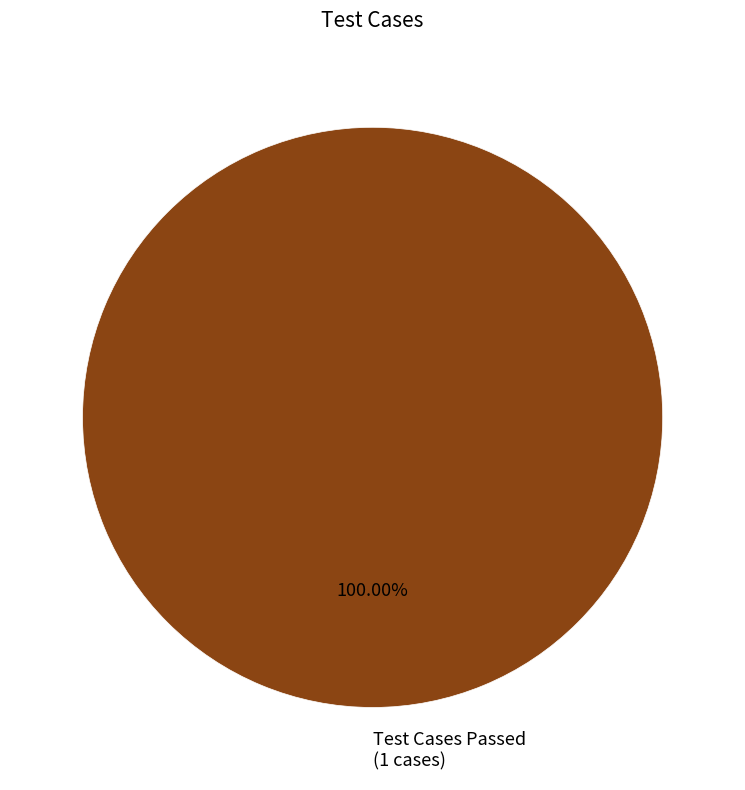

How many segments does this pie chart have?

1